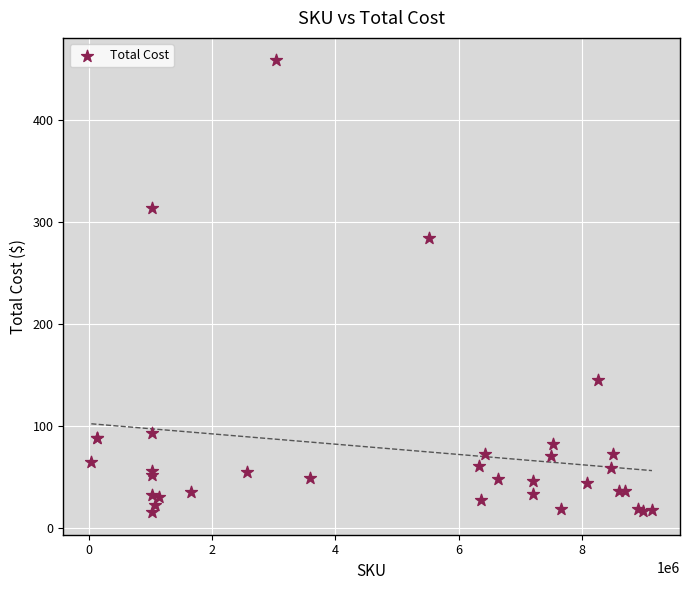

What Y value in the scatter plot is closest to 236?

284.0